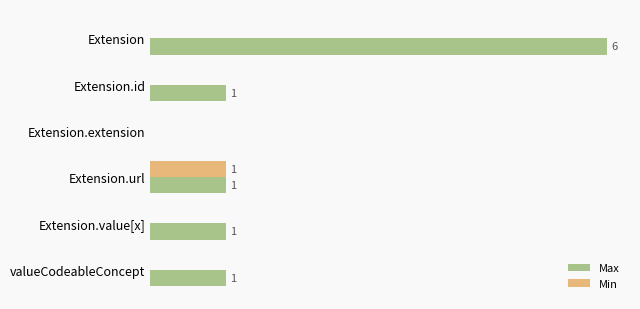

At which category is the sum across all series the highest?

Extension